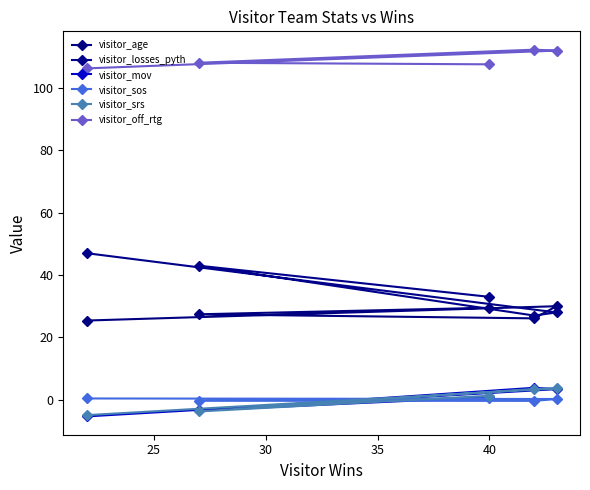

Reading left to right, list all the values displayed in this chart.

visitor_age: 25.4	30.0	26.1	27.4	29.5
visitor_losses_pyth: 47.0	28.0	27.0	43.0	33.0
visitor_mov: -5.3	3.4	3.8	-3.4	0.8
visitor_sos: 0.4	0.2	-0.4	-0.3	0.4
visitor_srs: -5.0	3.6	3.5	-3.8	1.3
visitor_off_rtg: 106.3	112.0	112.3	108.1	107.6